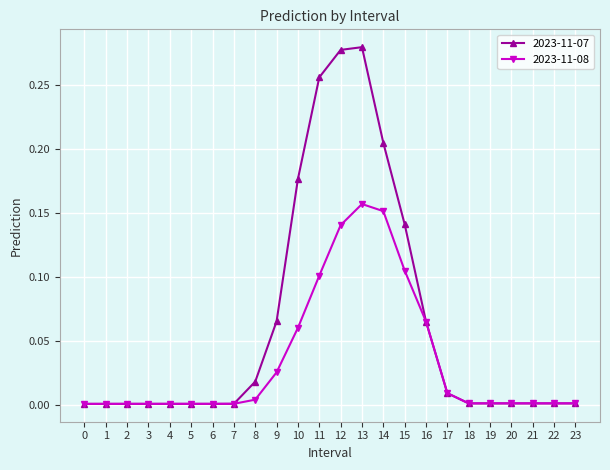

True or false: 2023-11-08 has a value of 0.0 at 19.

True